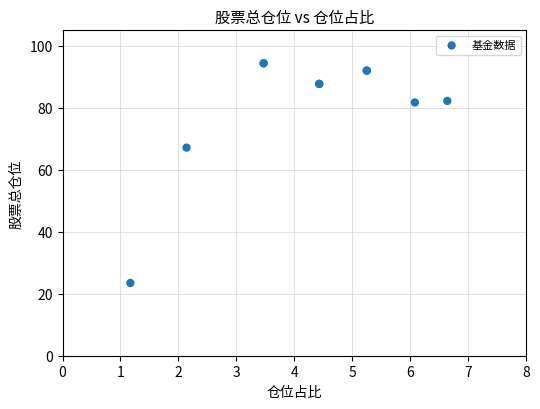

What Y value in the scatter plot is closest to 58?

67.2